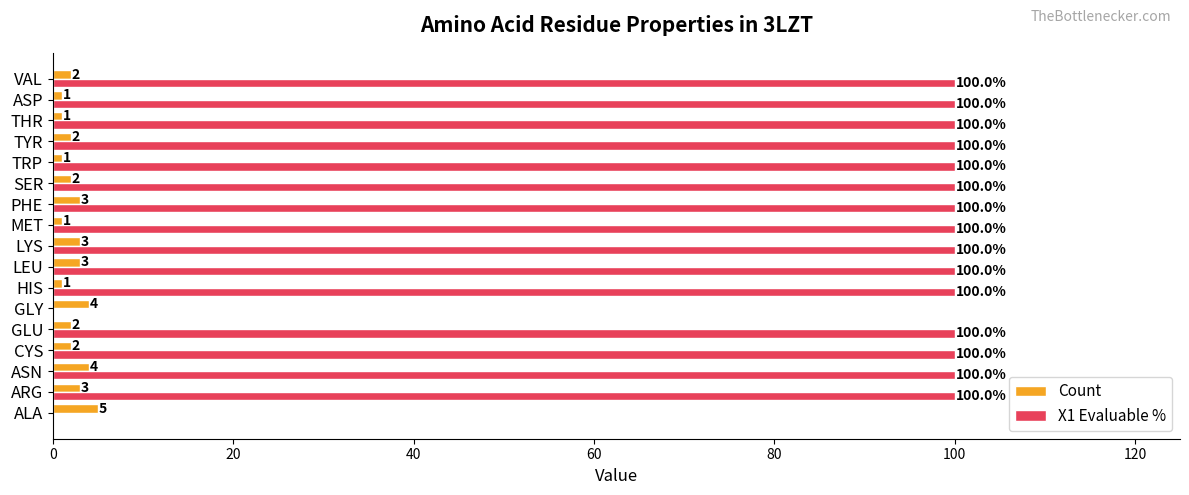

The value of Count at HIS is 1. True or false?

True